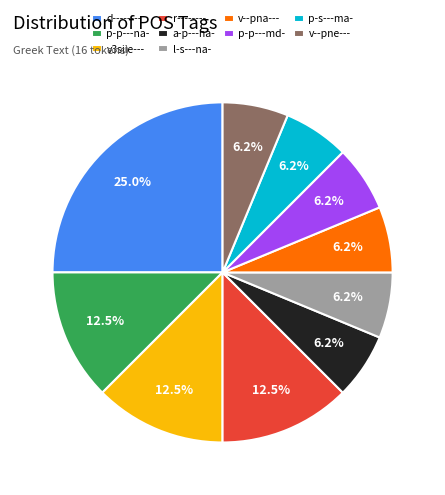

Do a-p---na- and d-------- together represent more than half of the pie?

No